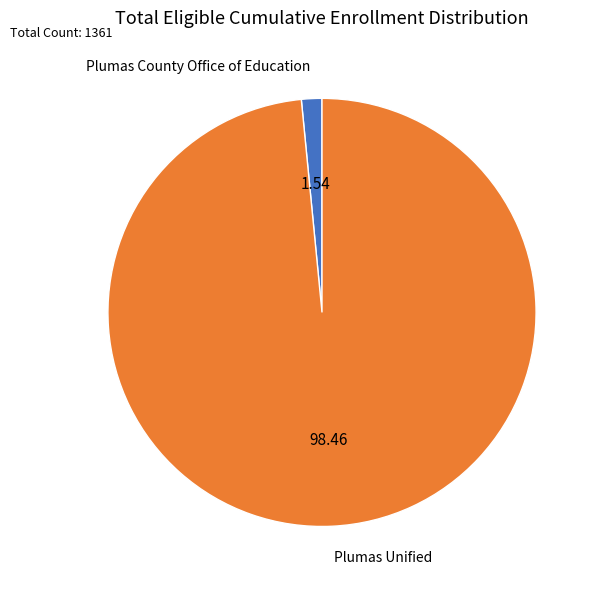

Is the sum of Plumas County Office of Education and Plumas Unified greater than half?

Yes